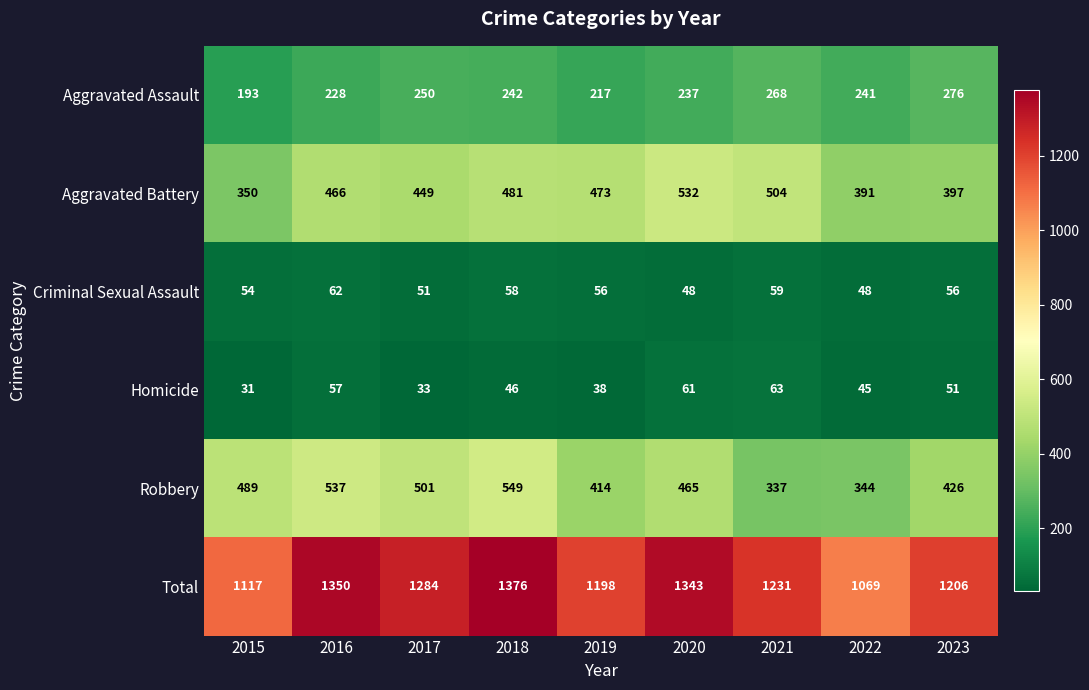

Which category has the lowest value across all series?

2015